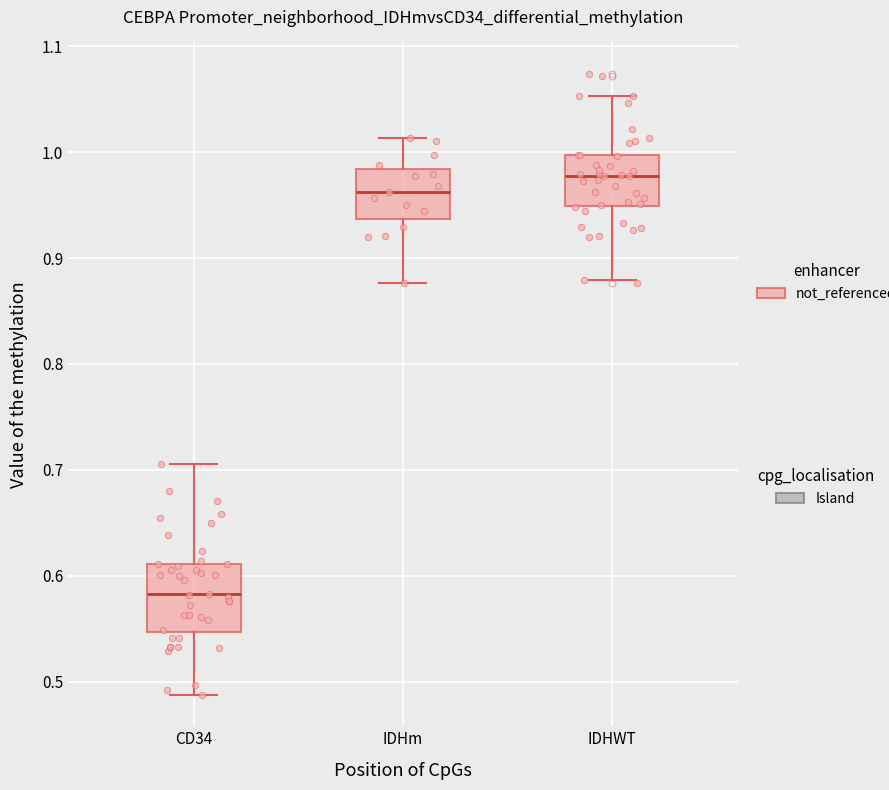

Comparing the boxes themselves (not the whiskers), which one is the tallest?

CD34